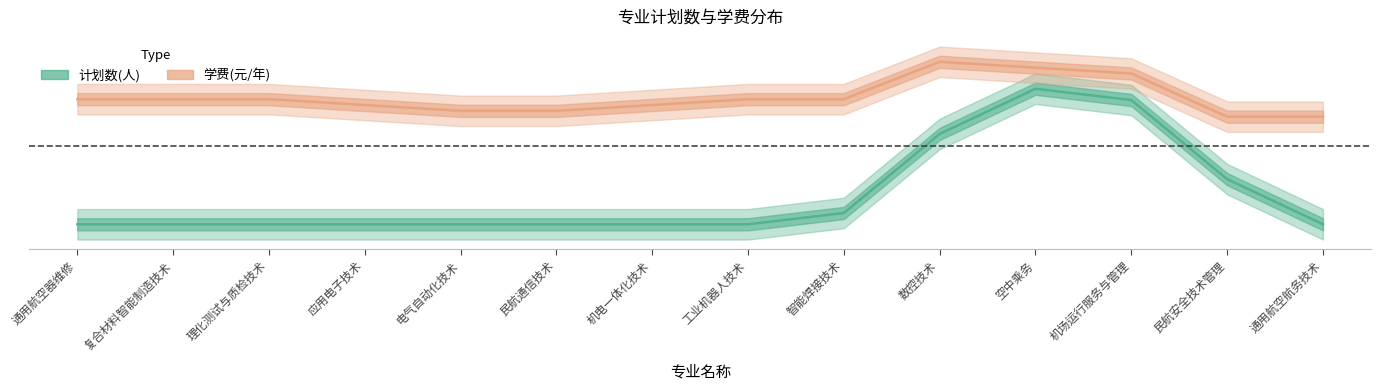

What is the value of the 计划数(人) point at the 7th from the left?

0.2